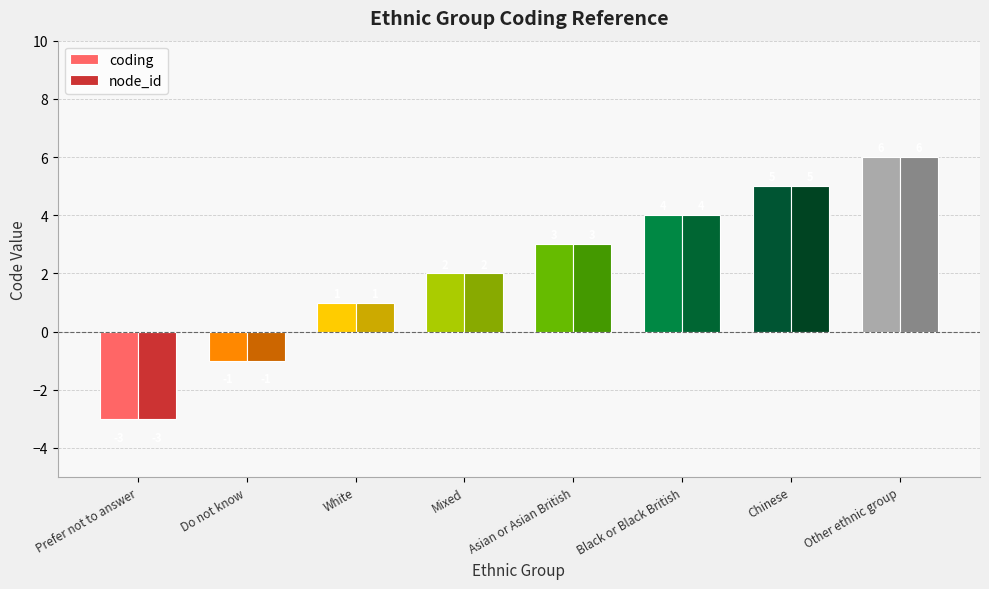

What is the difference between the maximum and second lowest values in the coding series?

7